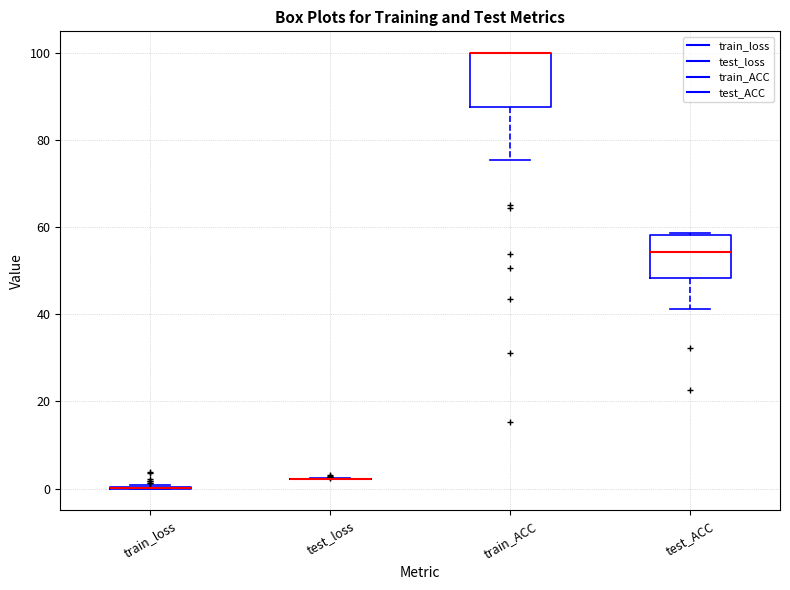

Which box is the tallest, from its lower edge to its upper edge?

train_ACC